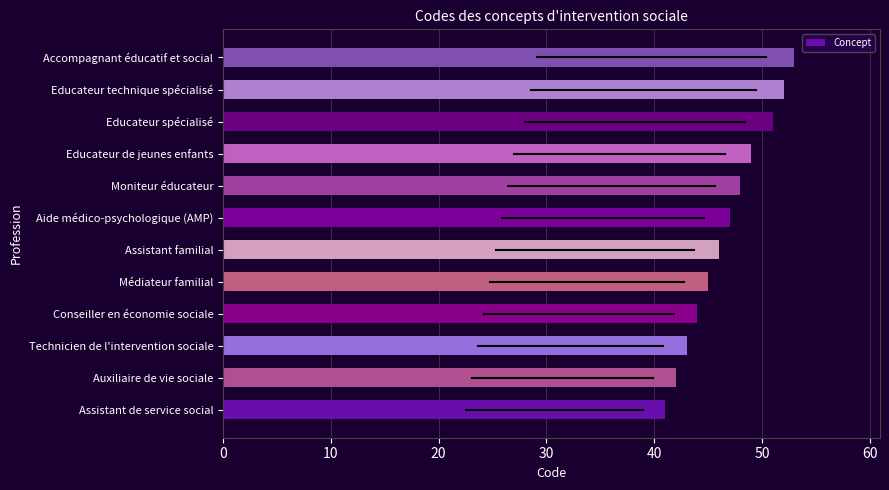

List the labels in order of value, smallest first.

Assistant de service social, Auxiliaire de vie sociale, Technicien de l'intervention sociale, Conseiller en économie sociale, Médiateur familial, Assistant familial, Aide médico-psychologique (AMP), Moniteur éducateur, Educateur de jeunes enfants, Educateur spécialisé, Educateur technique spécialisé, Accompagnant éducatif et social